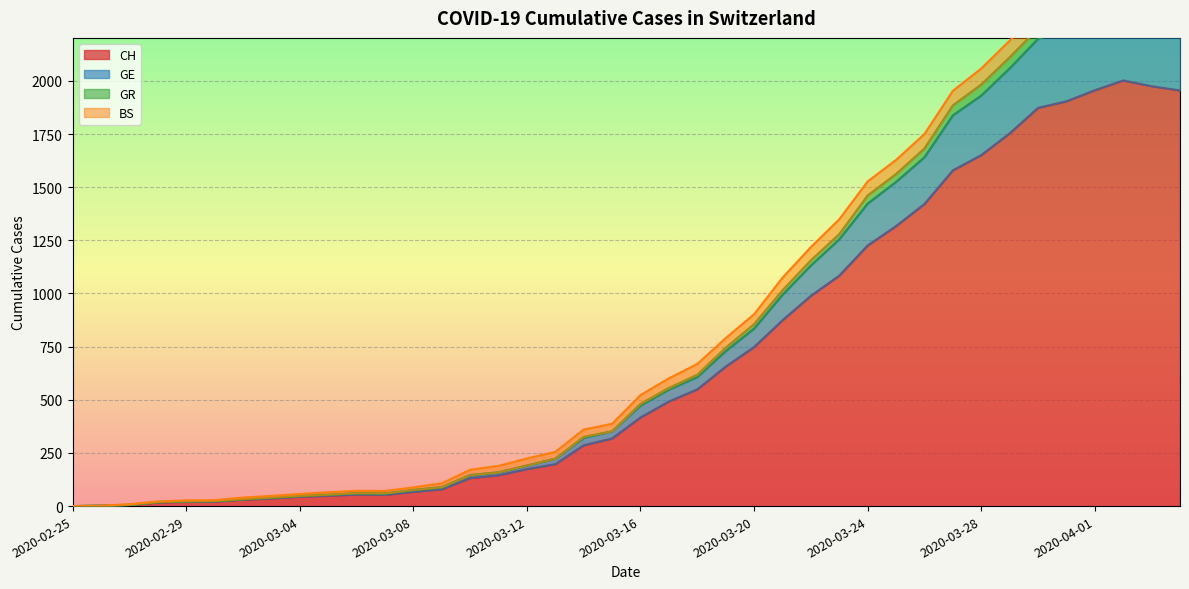

True or false: CH and GE cross at least once.

False